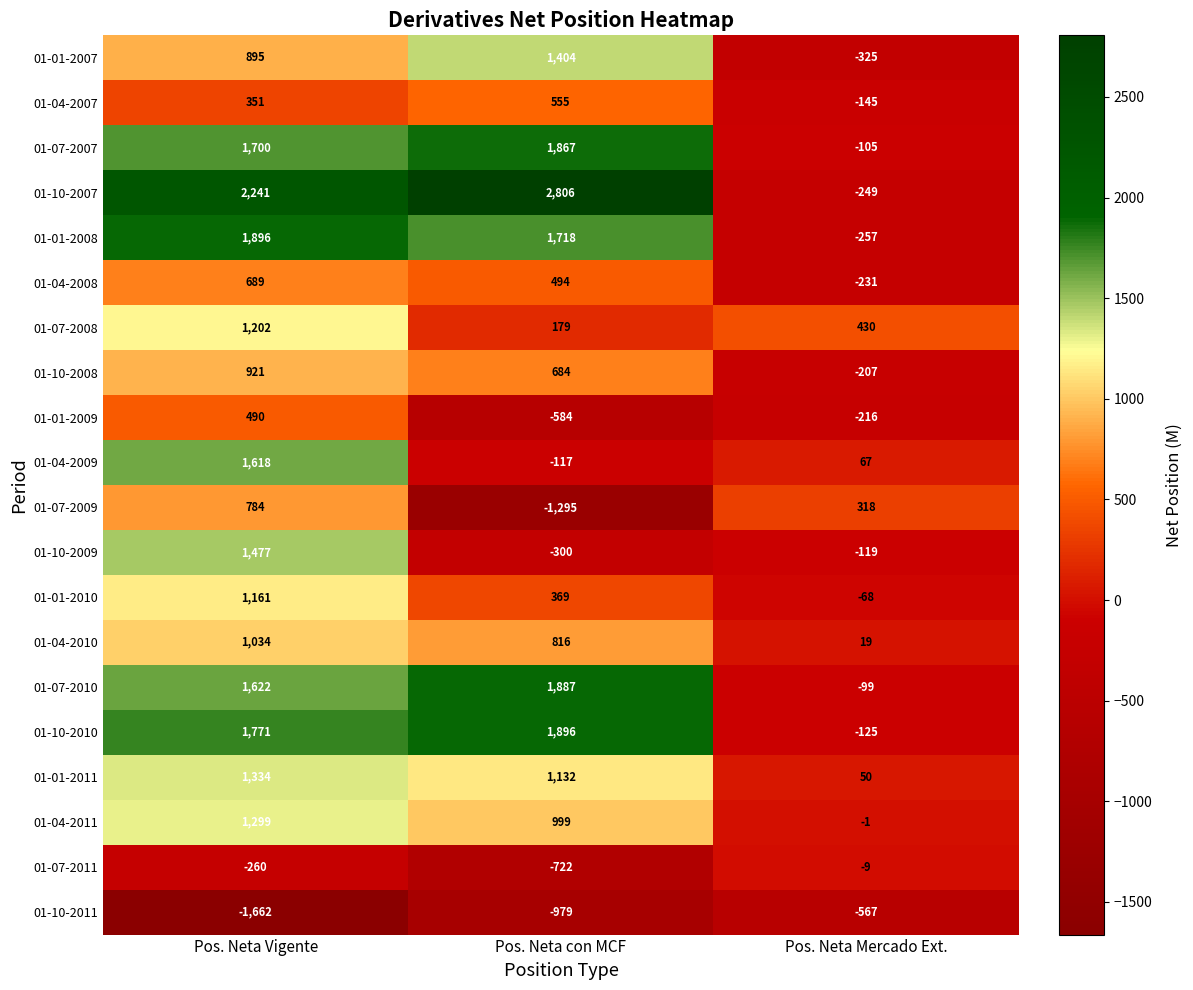

Which series has the largest range (max minus min)?

01-10-2007